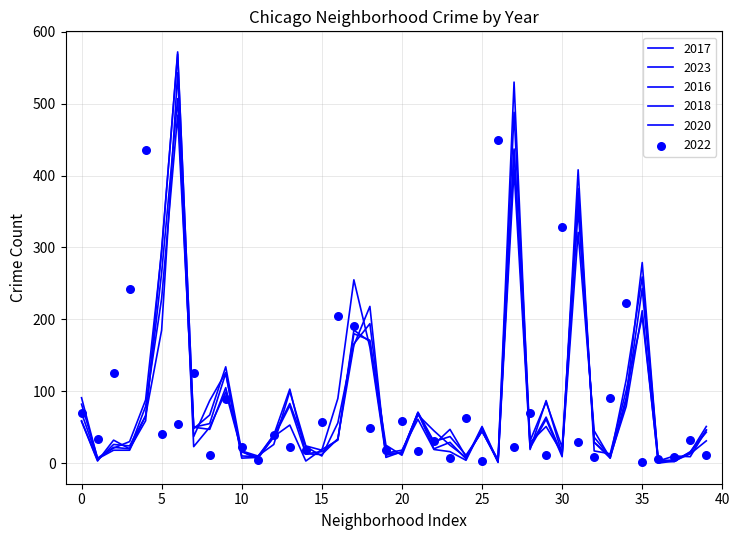

What are all the series names shown in the legend?

2022, 2017, 2023, 2016, 2018, 2020